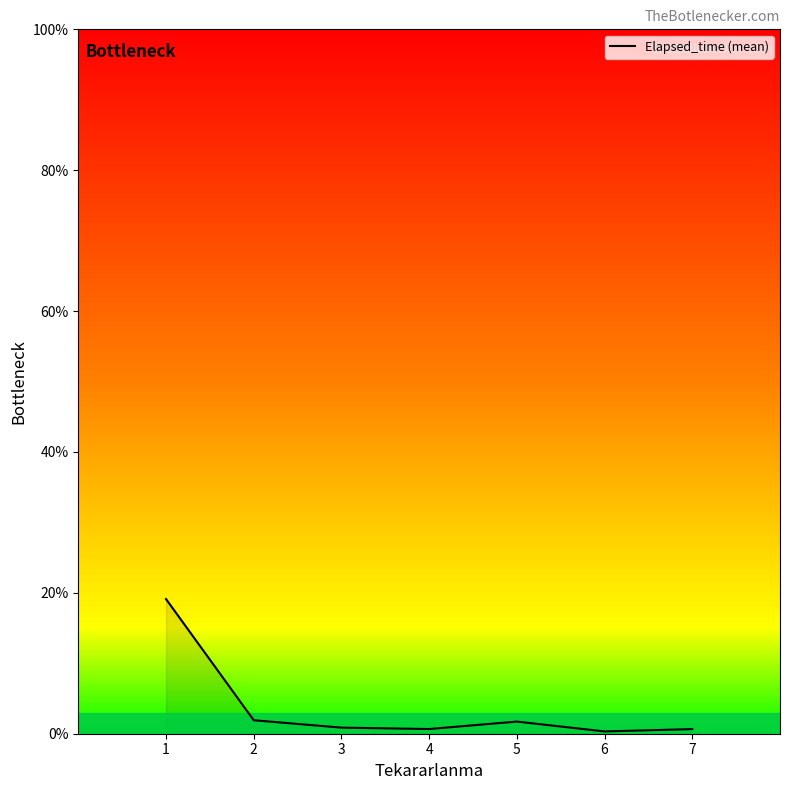

What value does the data have at 6?

0.3